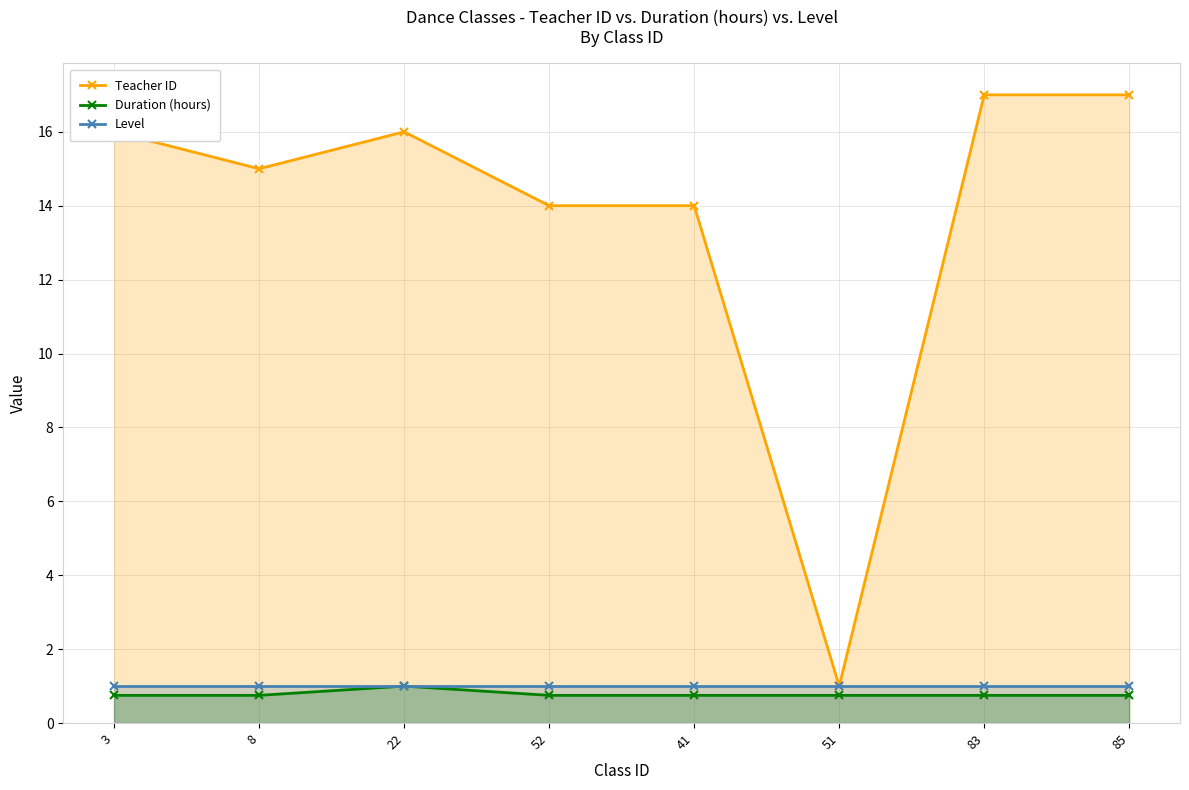

Is the value of Level at 51 greater than the value of Teacher ID at 22?

No